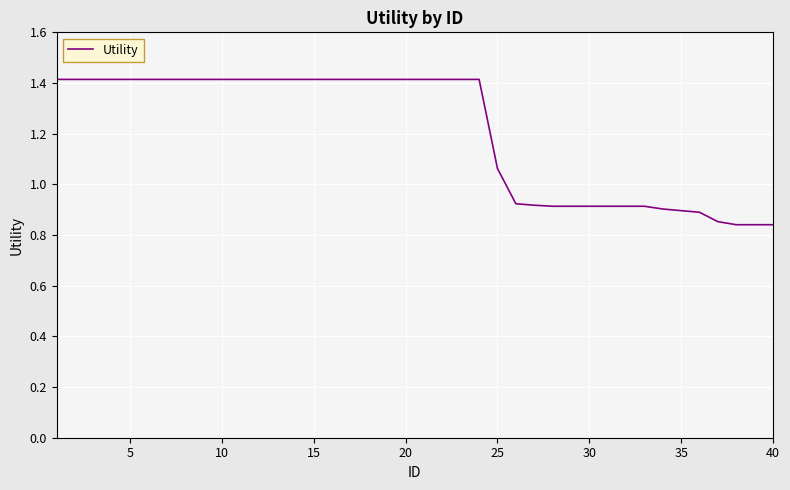

What is the difference between the maximum and minimum values?

0.6